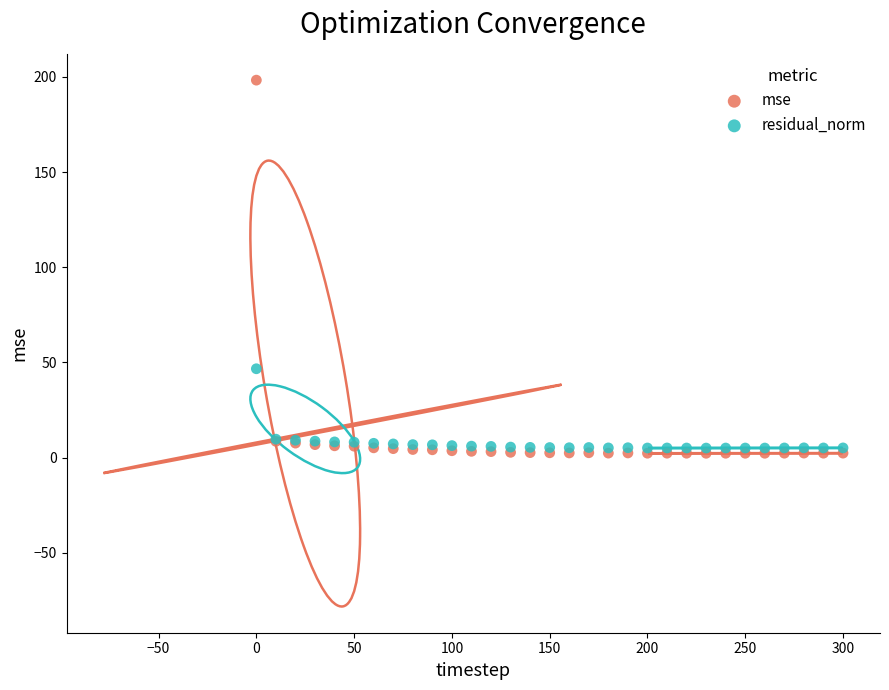

Across all series, what Y value is closest to 100?

46.7